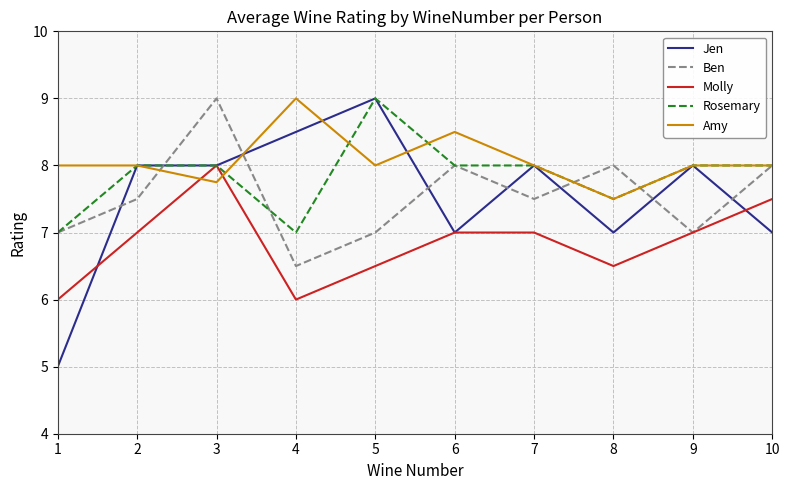

Which category has the highest value in the Jen series?

5